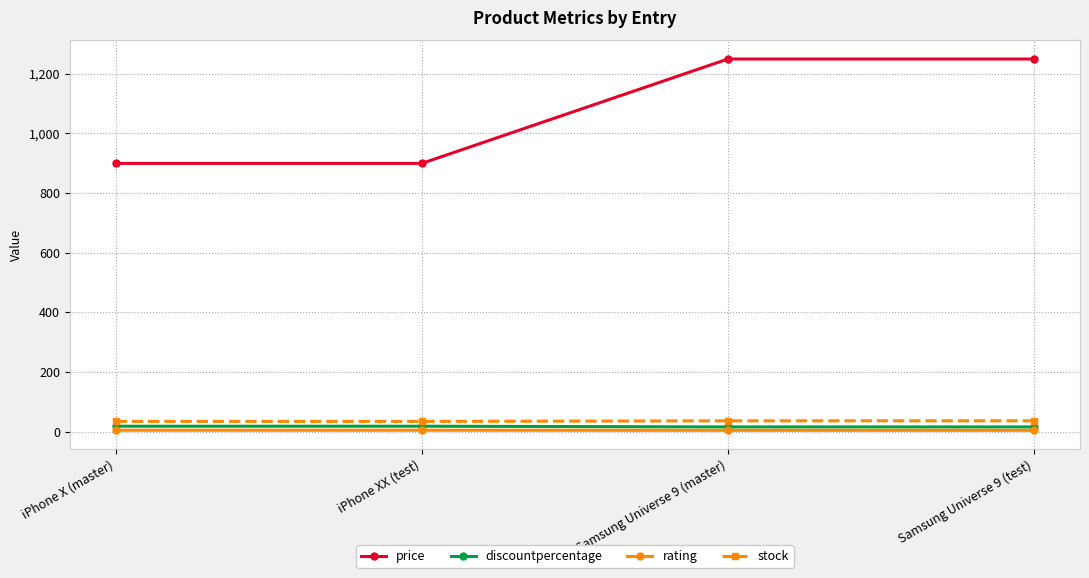

Is it true that stock equals 34.0 at iPhone X (master)?

True